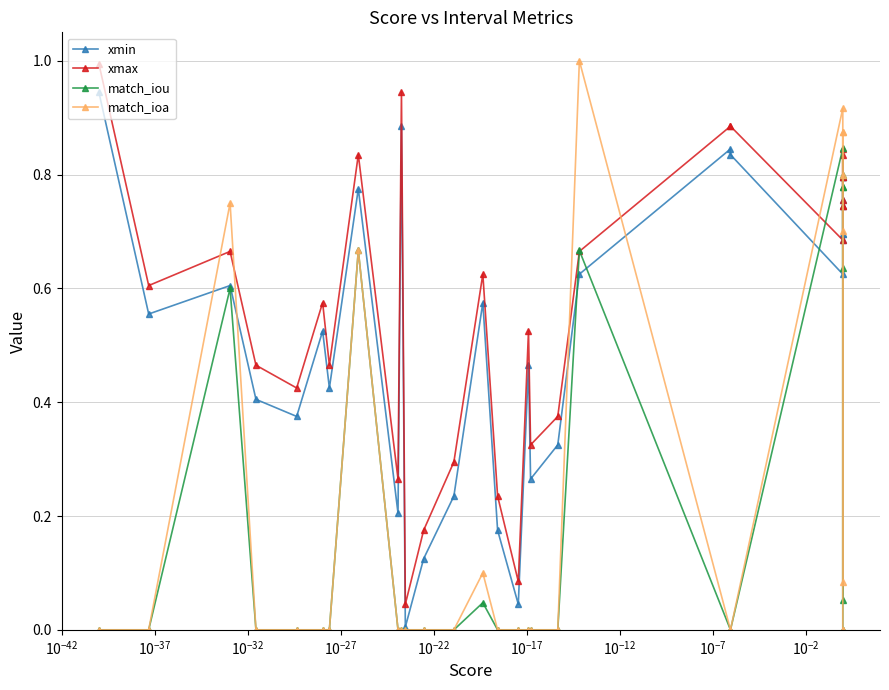

Is it true that xmax equals 0.5 at $\mathdefault{10^{-17}}$?

True